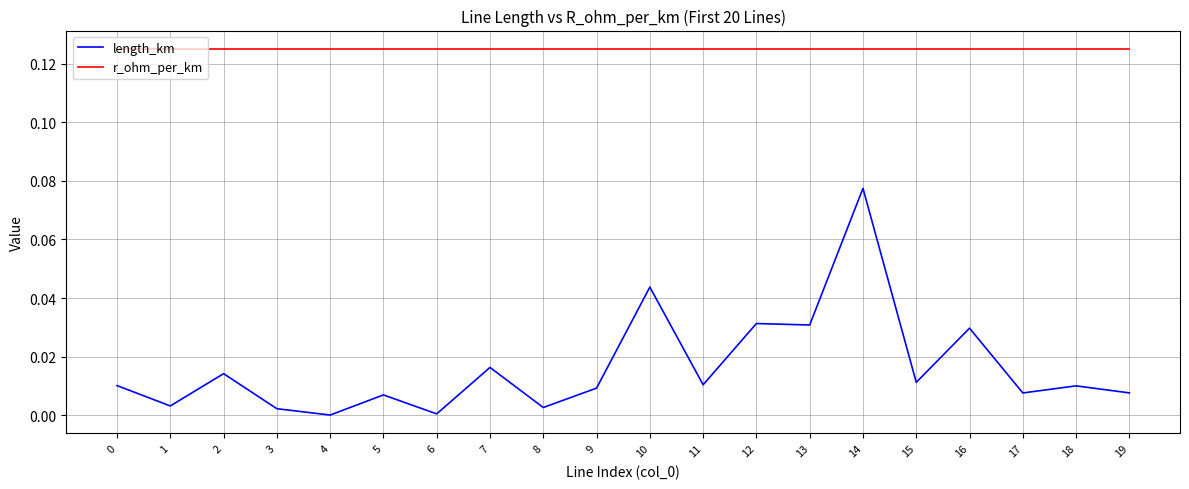

List the series in order of their peak value, highest first.

r_ohm_per_km, length_km